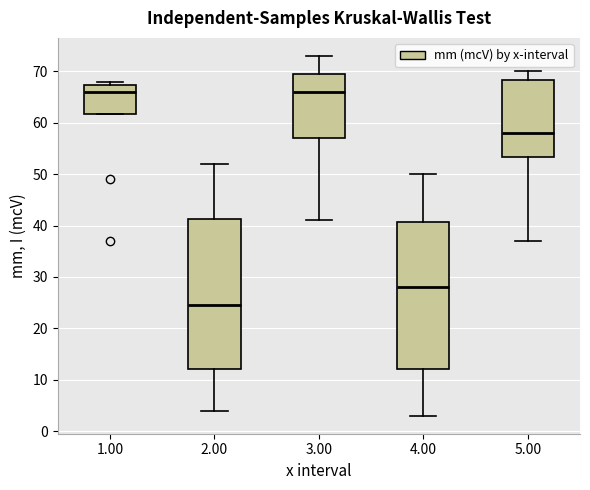

Reading left to right, transcribe this box plot: for each box, give where its median line is, the range the box spans, and where its two whiskers end, as read against the y-axis. The values are not printed on the chart, so give them approximately, as read against the axis.

1.00: median 66, box 62 to 67, whiskers 62 to 68
2.00: median 25, box 12 to 41, whiskers 4 to 52
3.00: median 66, box 57 to 70, whiskers 41 to 73
4.00: median 28, box 12 to 41, whiskers 3 to 50
5.00: median 58, box 53 to 68, whiskers 37 to 70